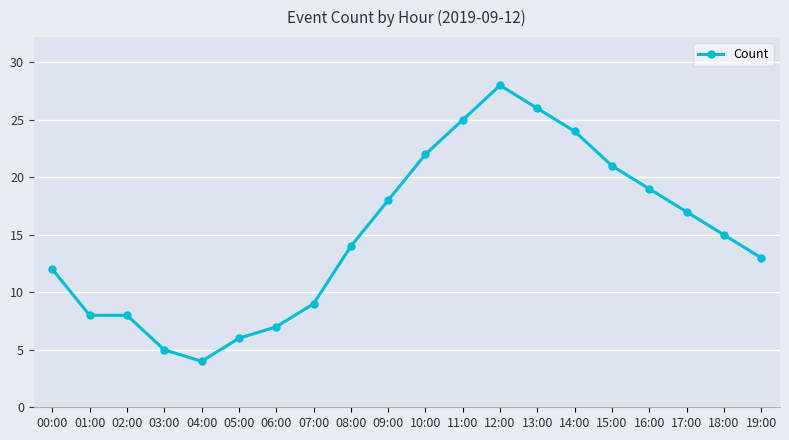

What is the label of the 14th point from the right?

06:00